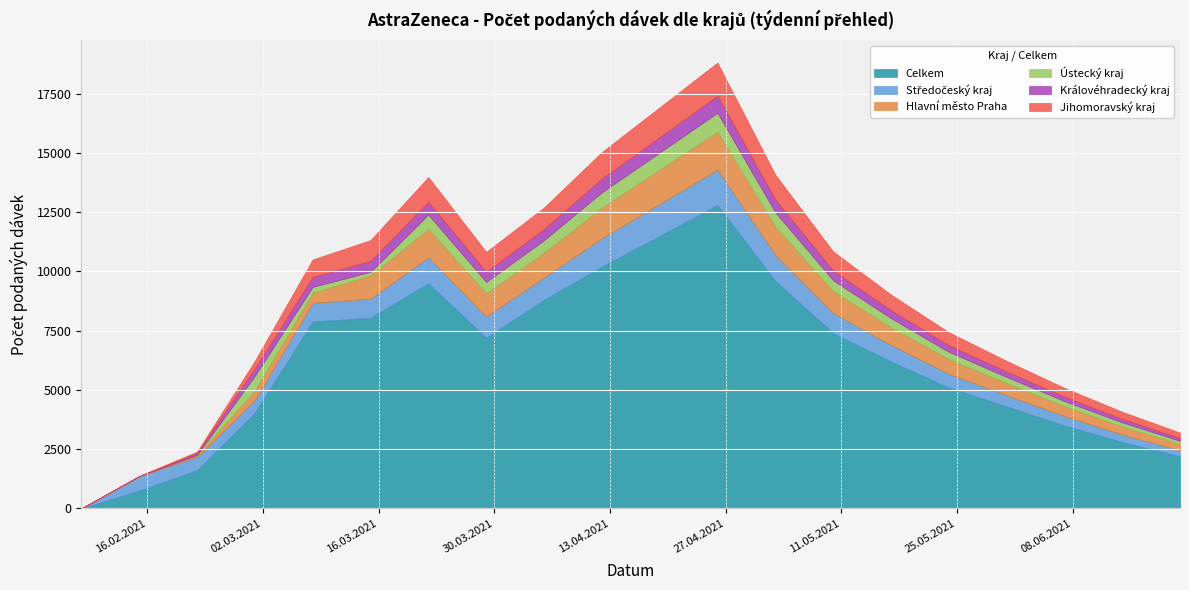

List the series in order of their peak value, highest first.

Celkem, Hlavní město Praha, Středočeský kraj, Jihomoravský kraj, Ústecký kraj, Královéhradecký kraj